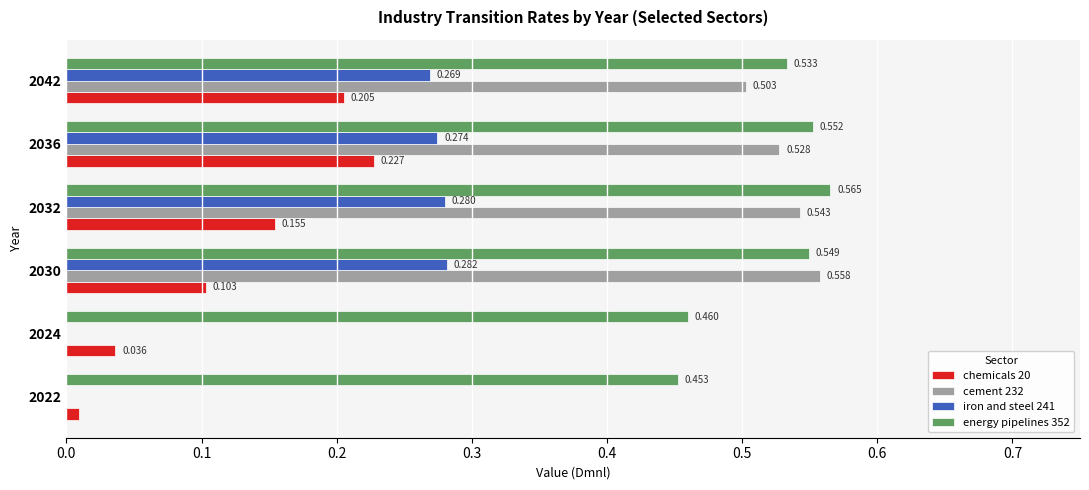

Which series has the largest range (max minus min)?

cement 232